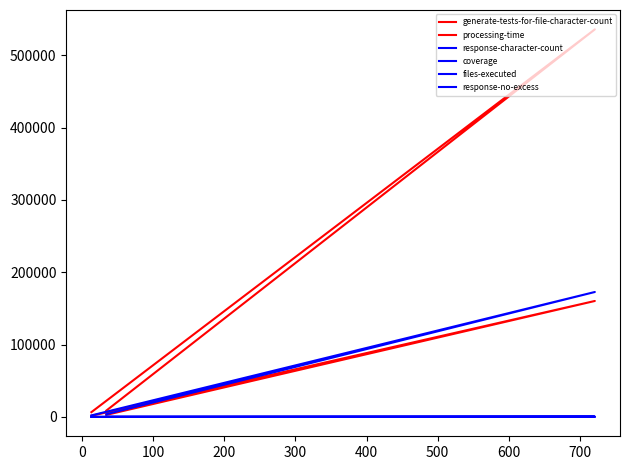

Is this an area chart (filled region under the line)?

No